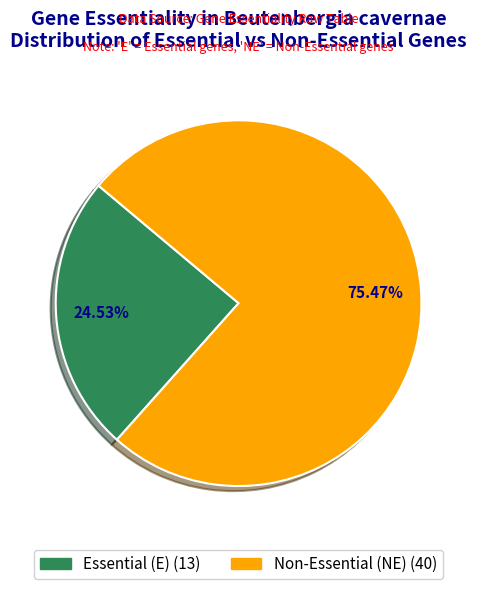

How many segments does this pie chart have?

2